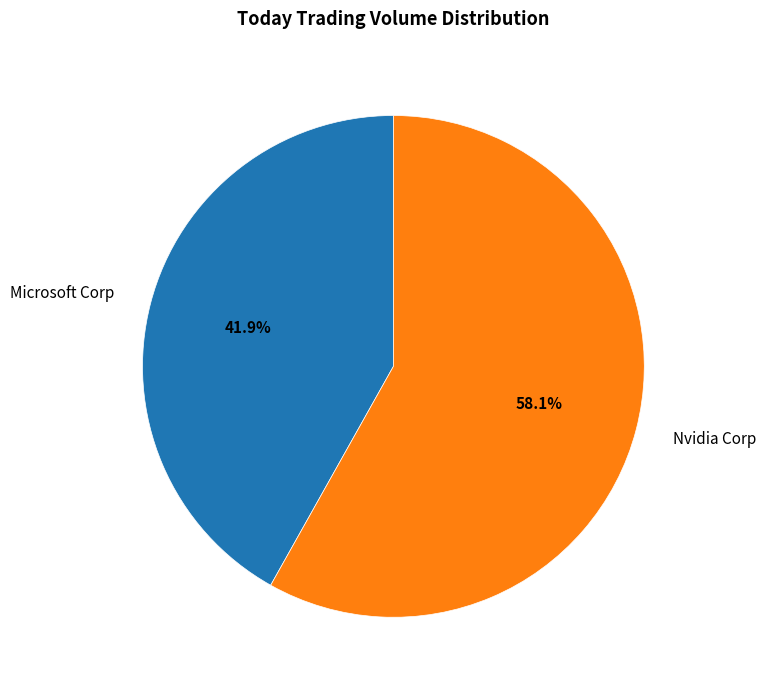

The Nvidia Corp slice represents 49% of the pie. True or false?

False